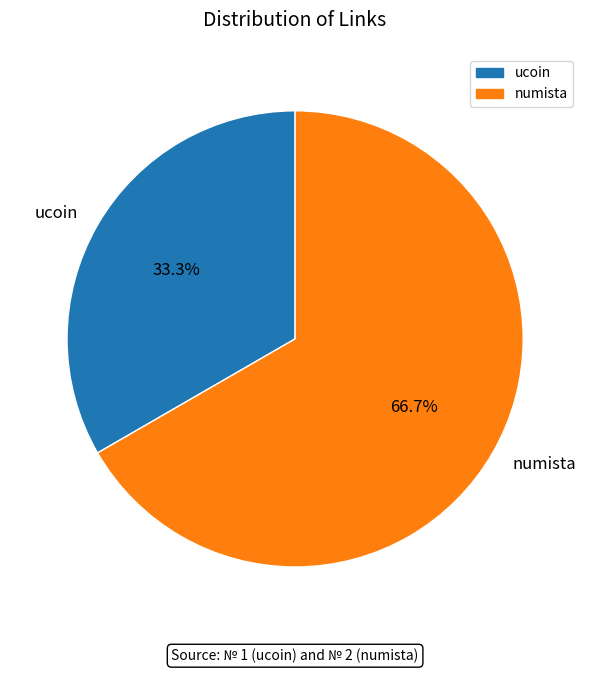

How many slices are in this pie chart?

2